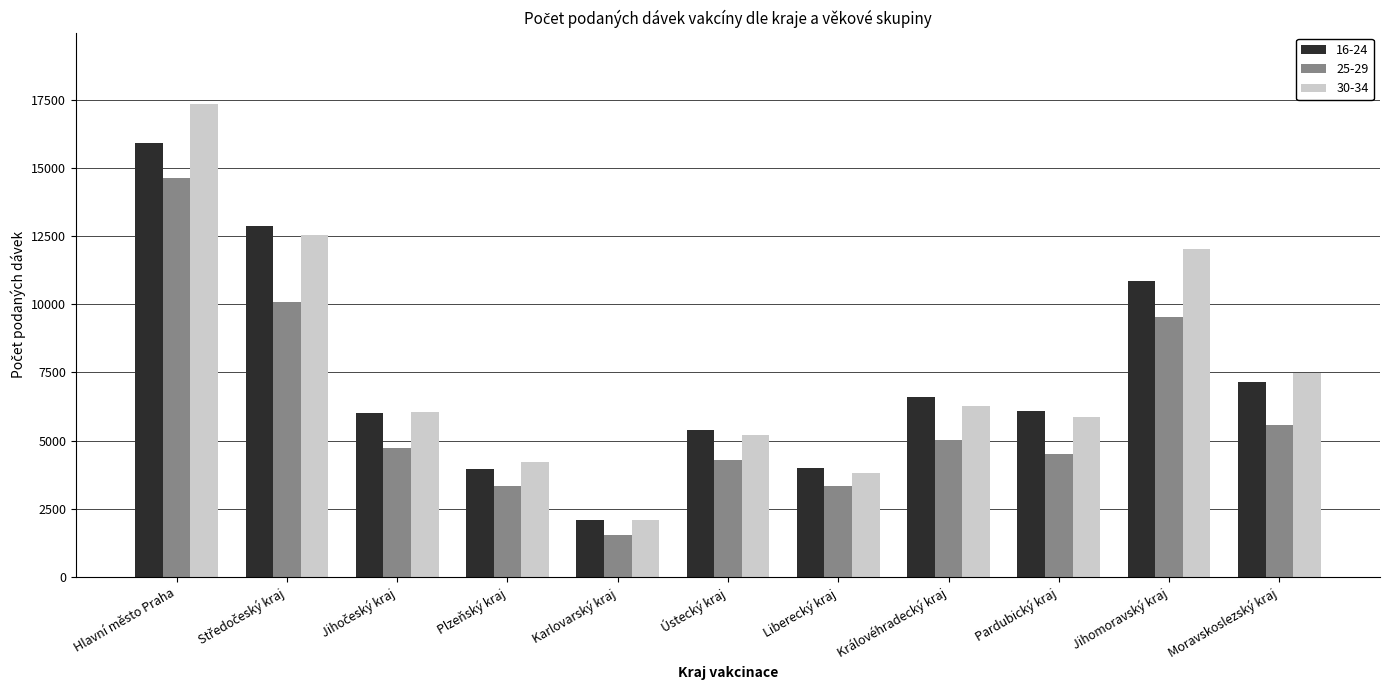

What is the label of the 6th bar from the left?

Ústecký kraj